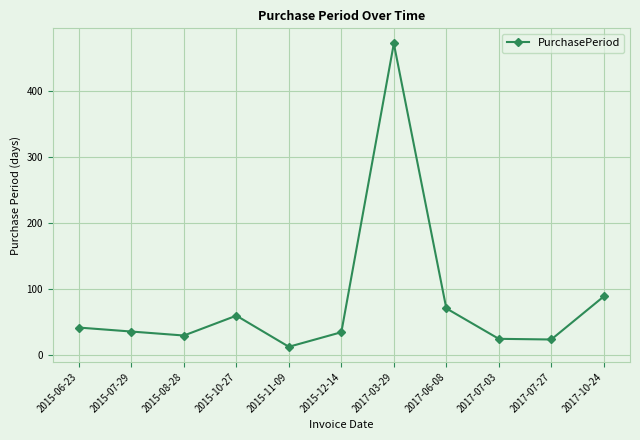

What is the difference between the maximum and minimum values?

458